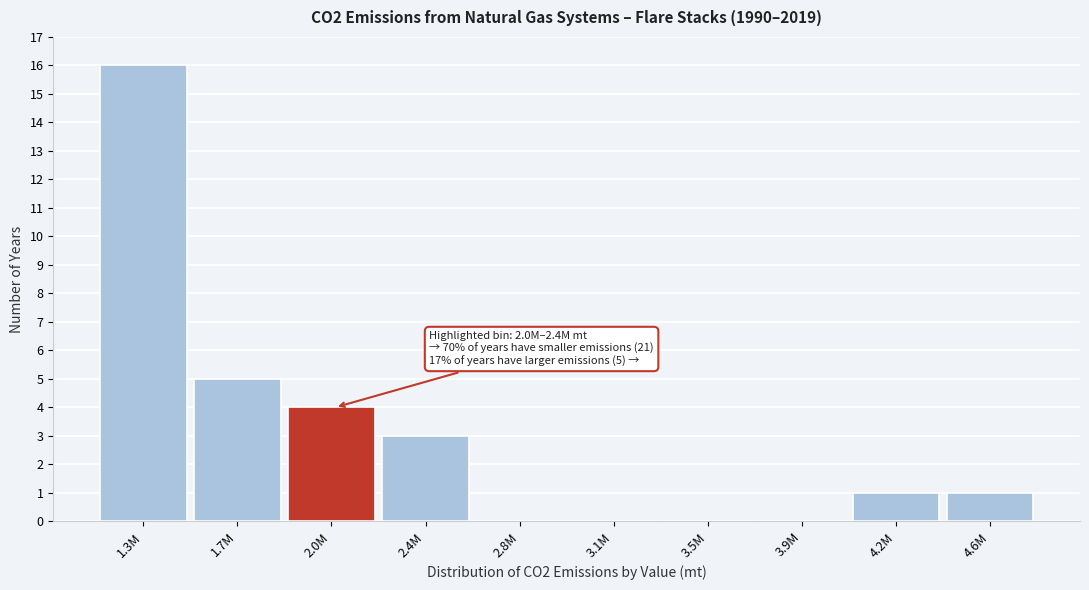

Reading right to left, extract all data points from this chart.

4.6M=1	4.2M=1	3.9M=0	3.5M=0	3.1M=0	2.8M=0	2.4M=3	2.0M=4	1.7M=5	1.3M=16